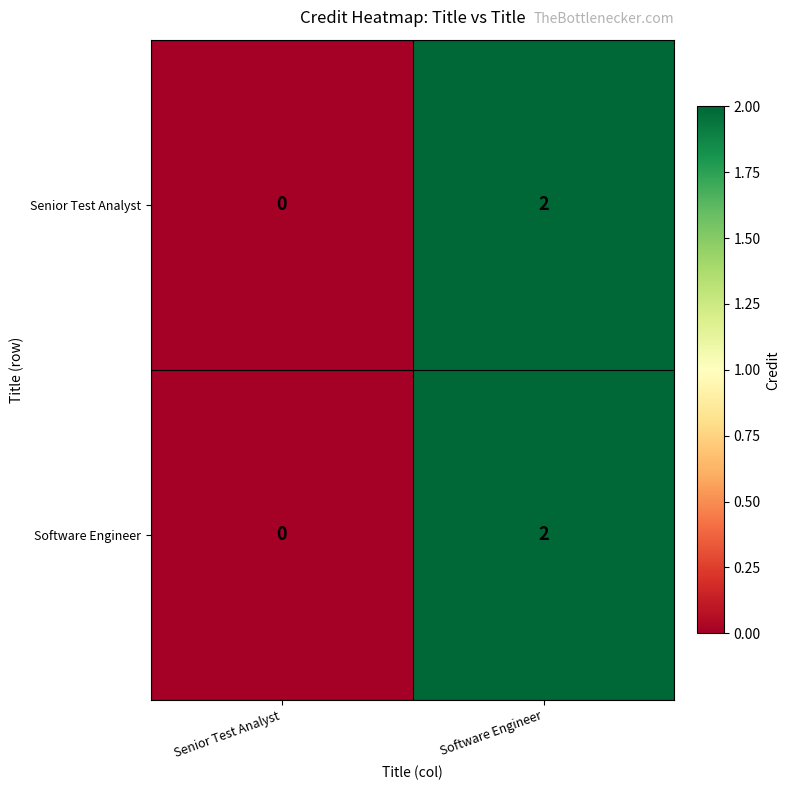

Which category has the highest value in the Software Engineer series?

Software Engineer